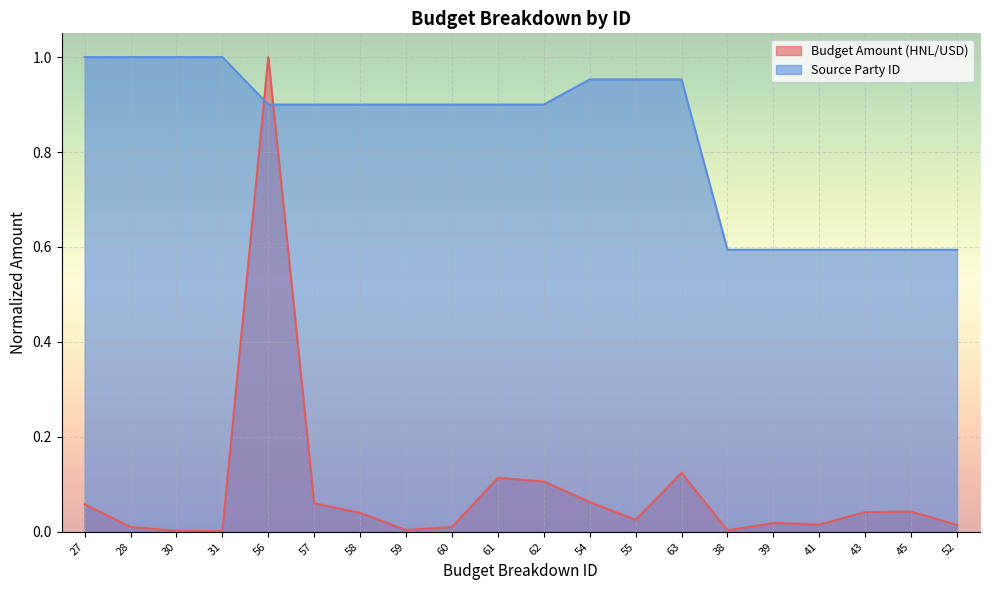

Between which two adjacent categories do Budget Amount (HNL/USD) and Source Party ID first intersect?

31 and 56